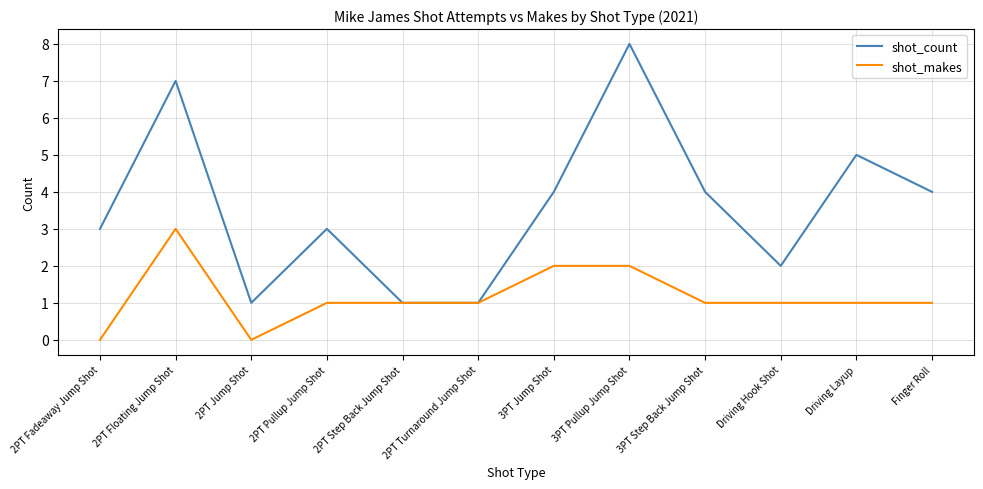

Is it true that shot_count equals 0 at 2PT Turnaround Jump Shot?

False